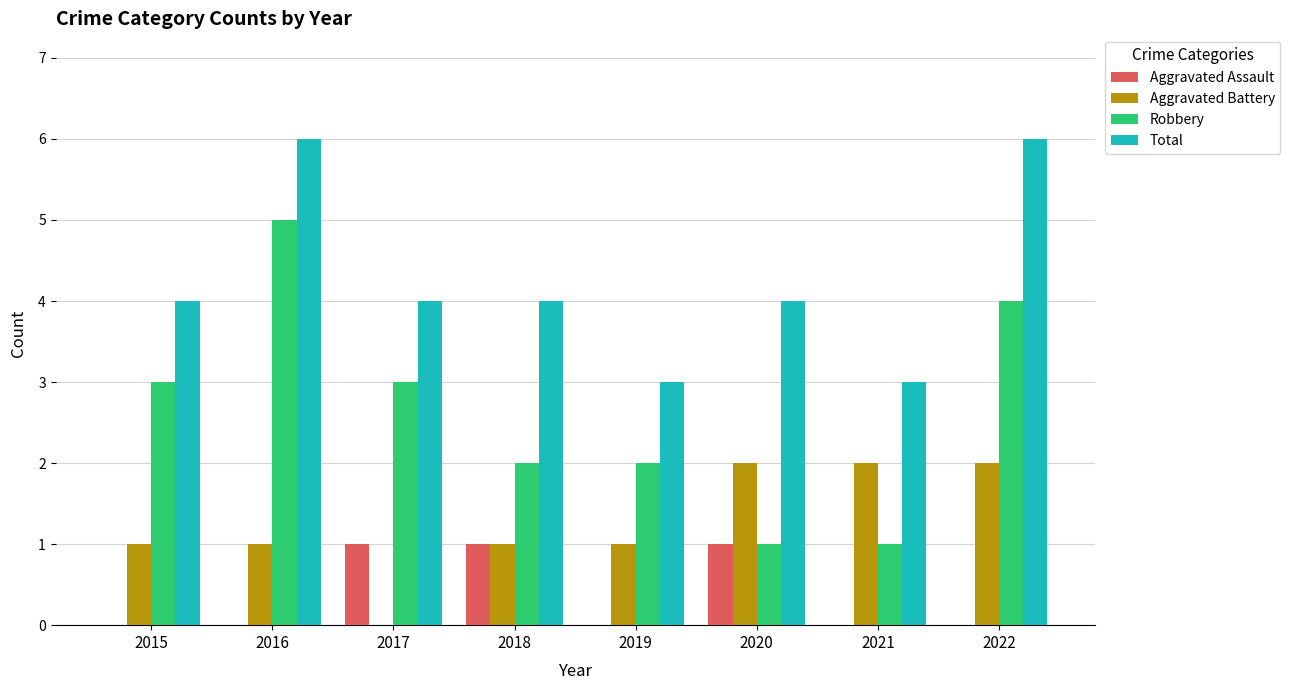

Count the Aggravated Battery values in the range 1 to 2.

7